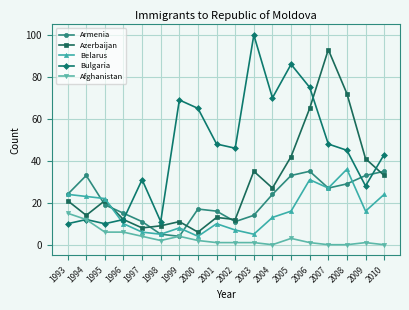

What is the spread (max minus min) of values at 2008?

72